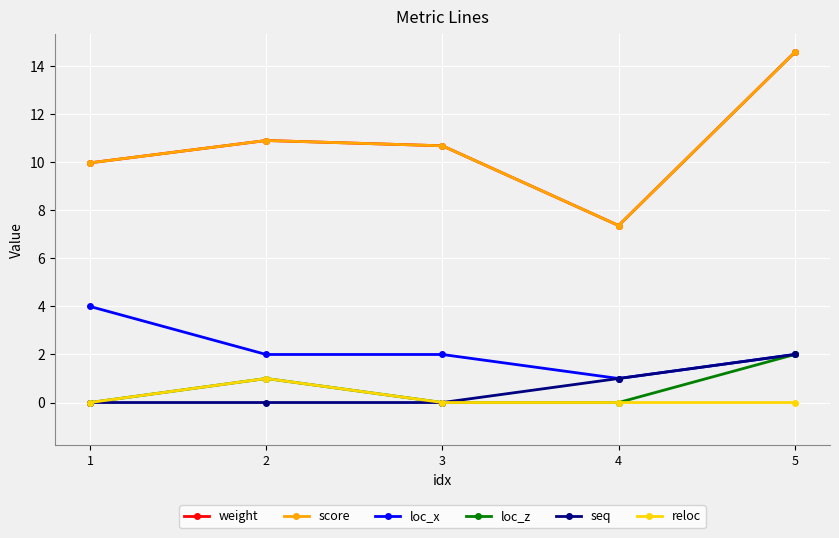

True or false: loc_z and reloc intersect in this chart.

False